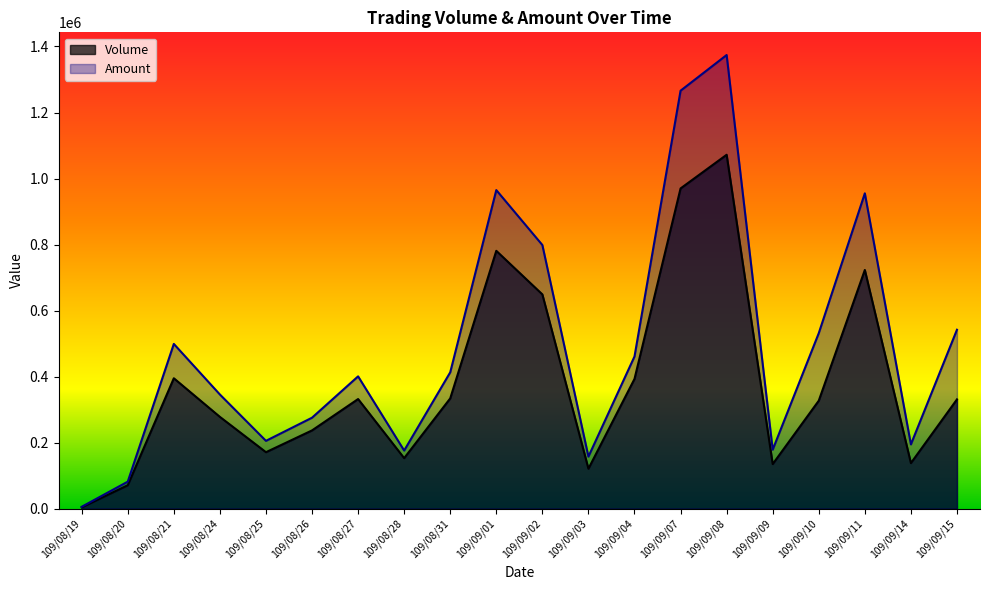

Which series has the largest range (max minus min)?

Amount